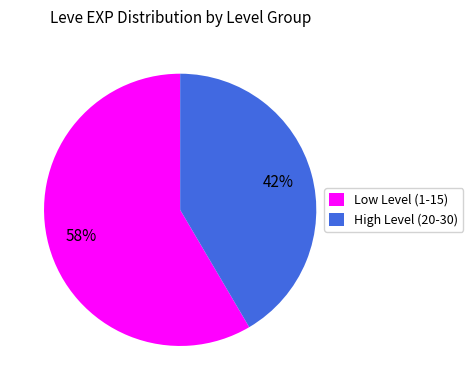

Count the number of slices in the pie.

2